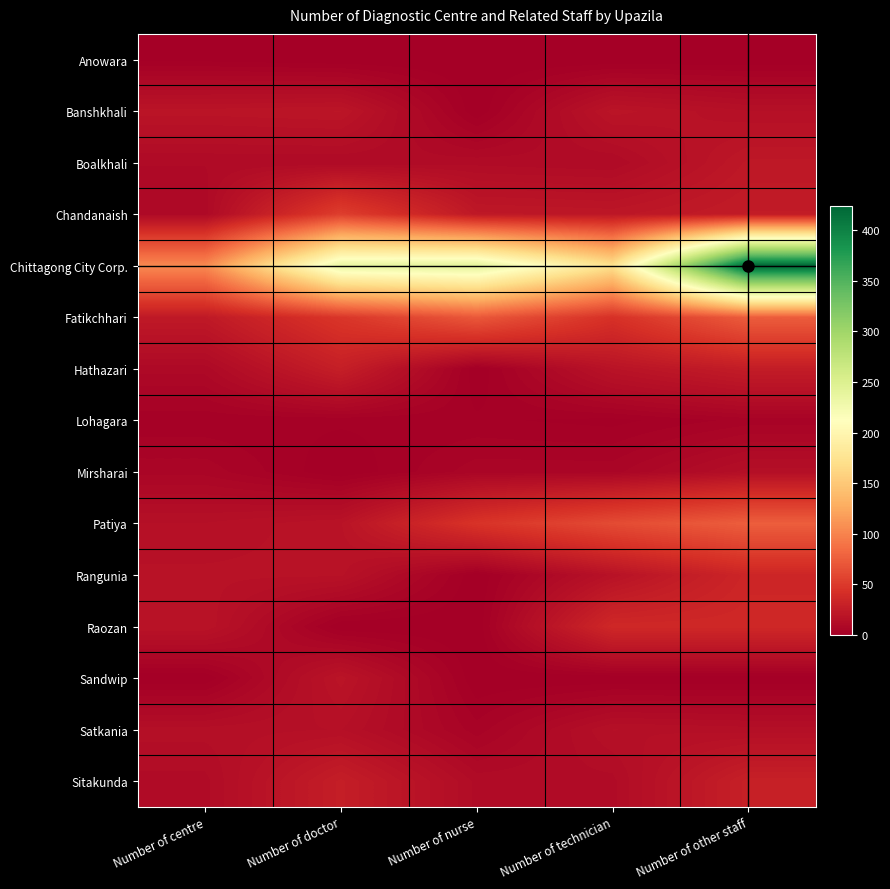

Which category has the lowest value across all series?

Number of doctor